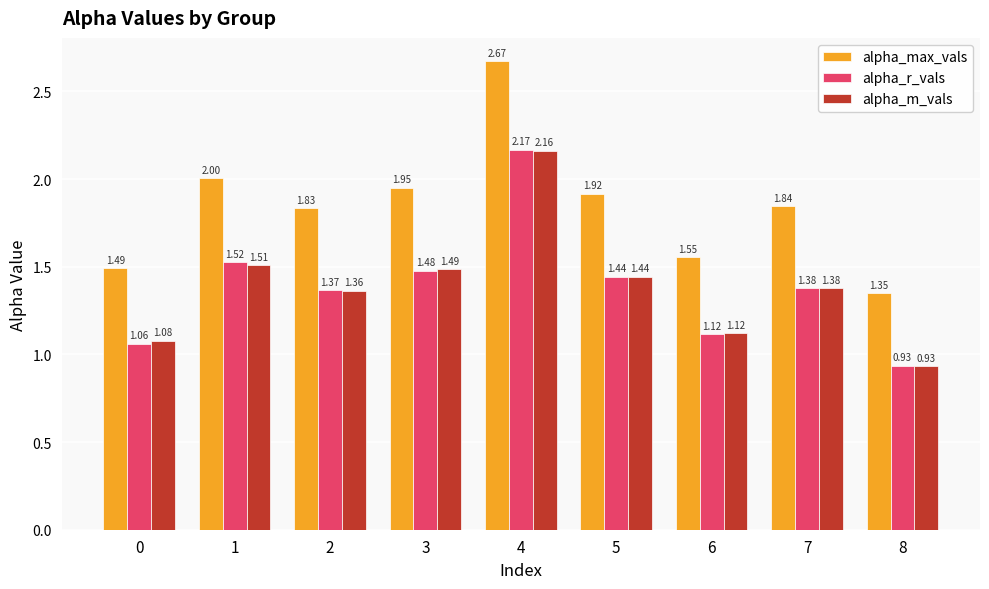

What is the difference between the highest and lowest values at 2?

0.5